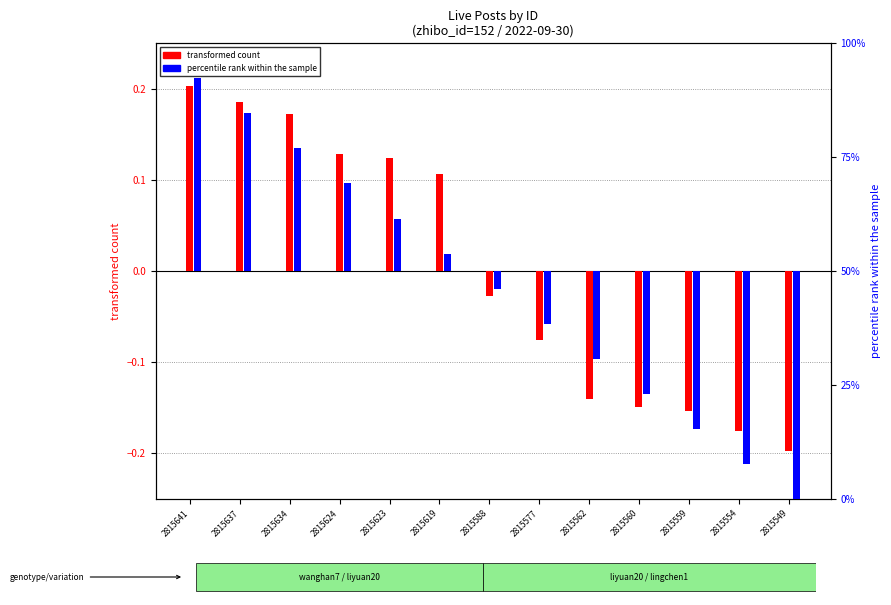

True or false: transformed count has a value of -0.2 at 2815560.

False